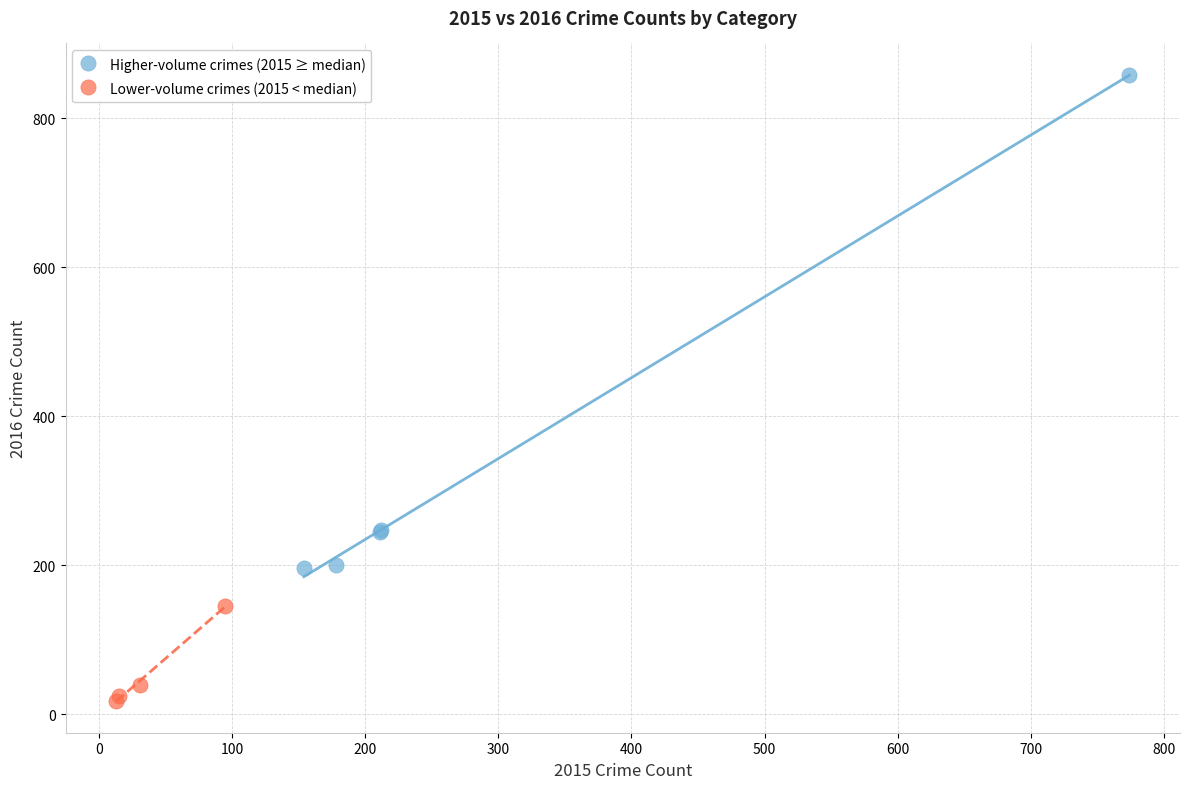

Which series contains the lowest Y value?

Lower-volume crimes (2015 < median)